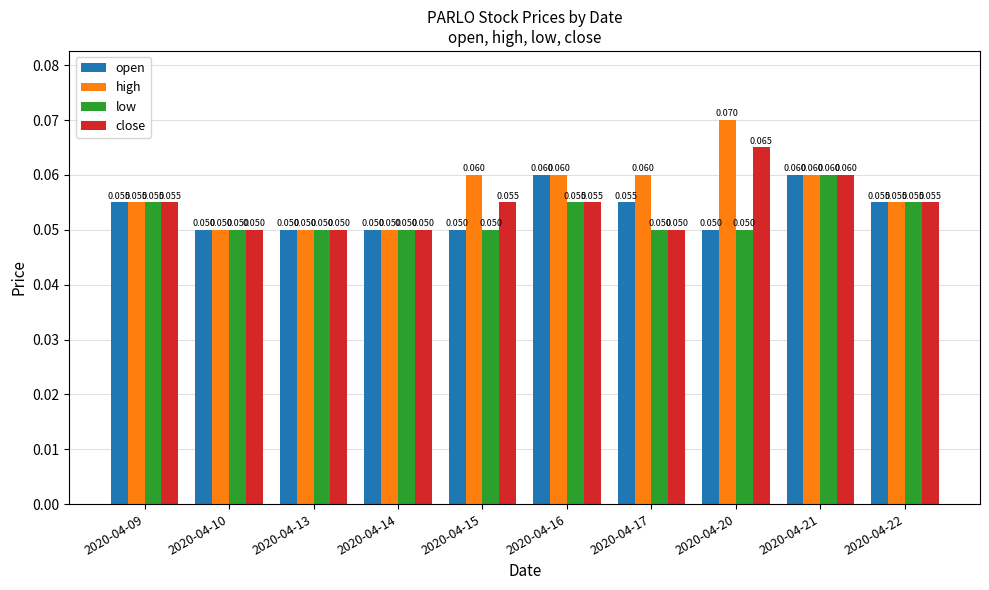

Between 2020-04-10 and 2020-04-15, which series saw the biggest shift?

high